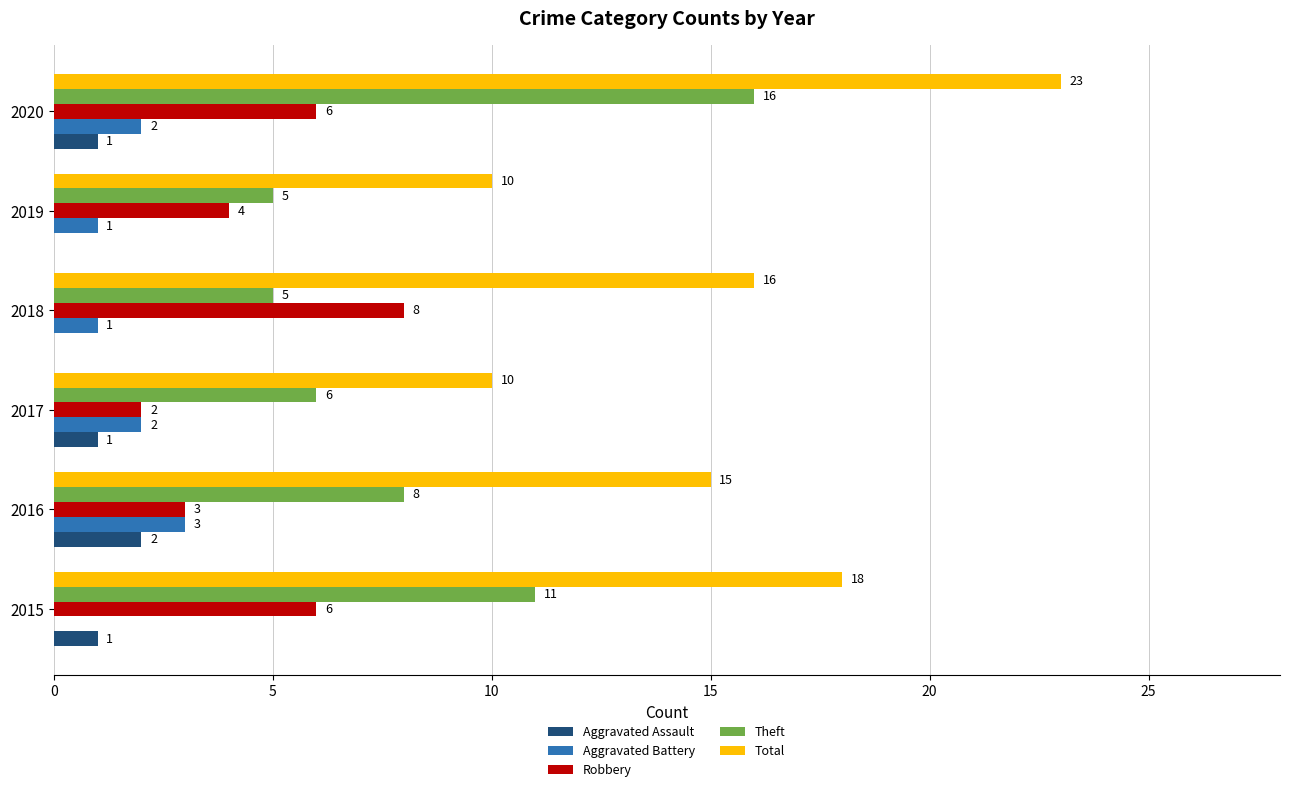

What is the total value across all series at 2020?

48